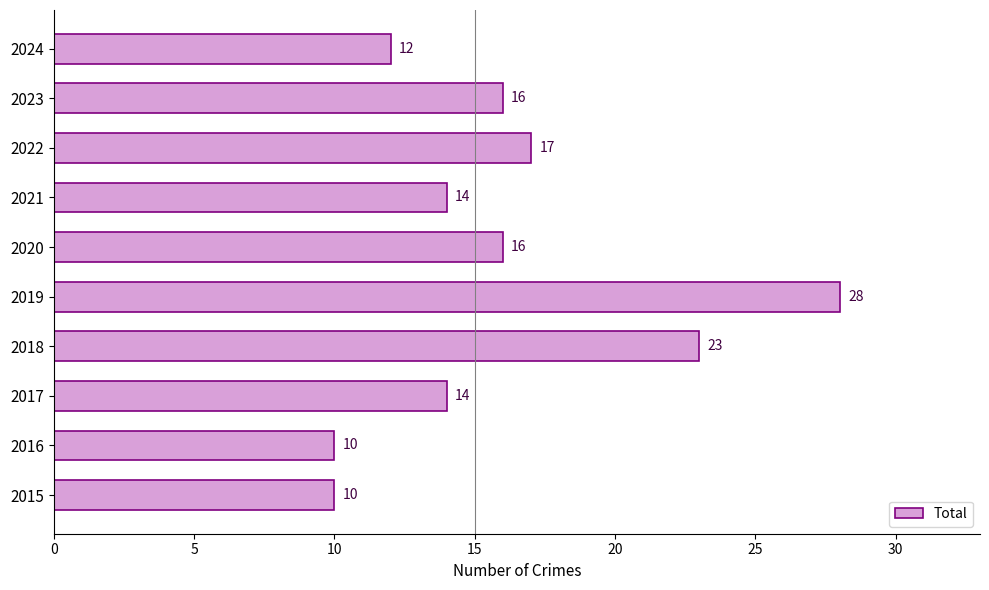

What is the sum of all values?

160